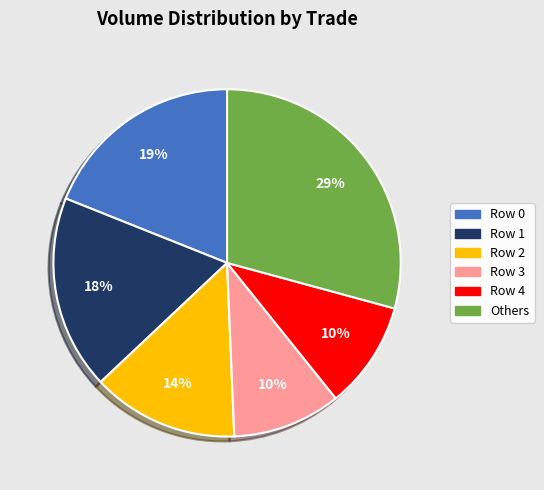

Does any single category account for the majority?

No